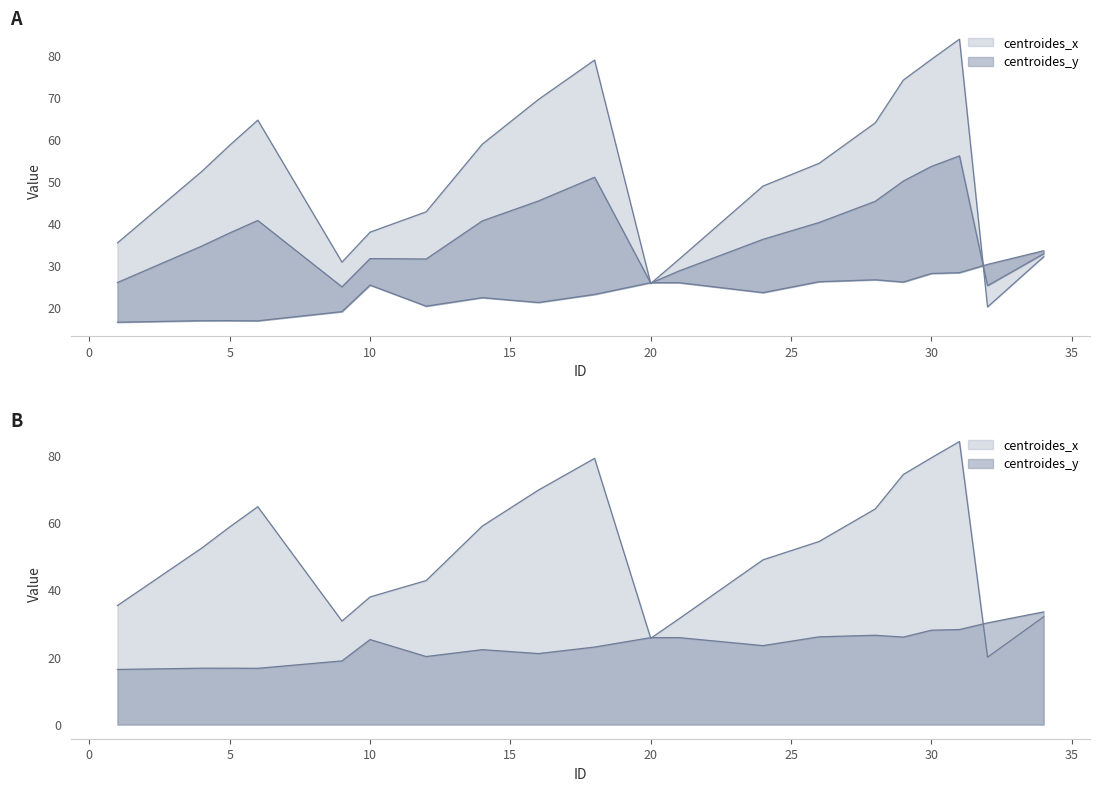

Which category has the lowest value in the centroides_x series?

32